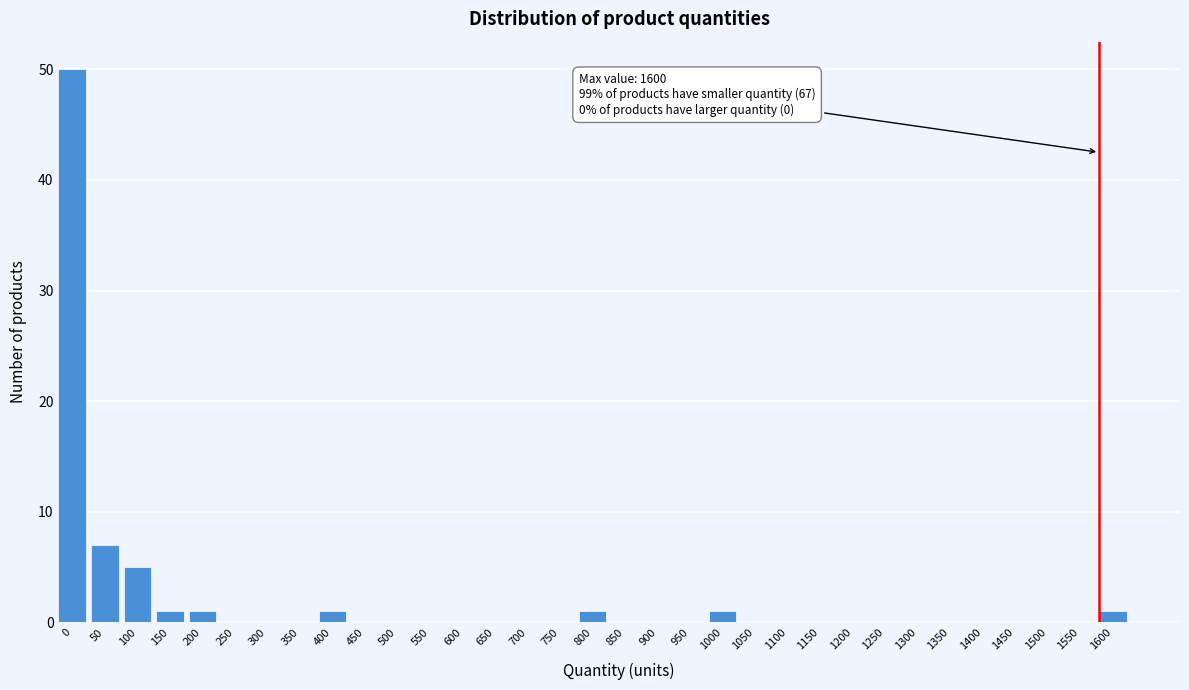

Is it true that the value at 1550 is 29?

False